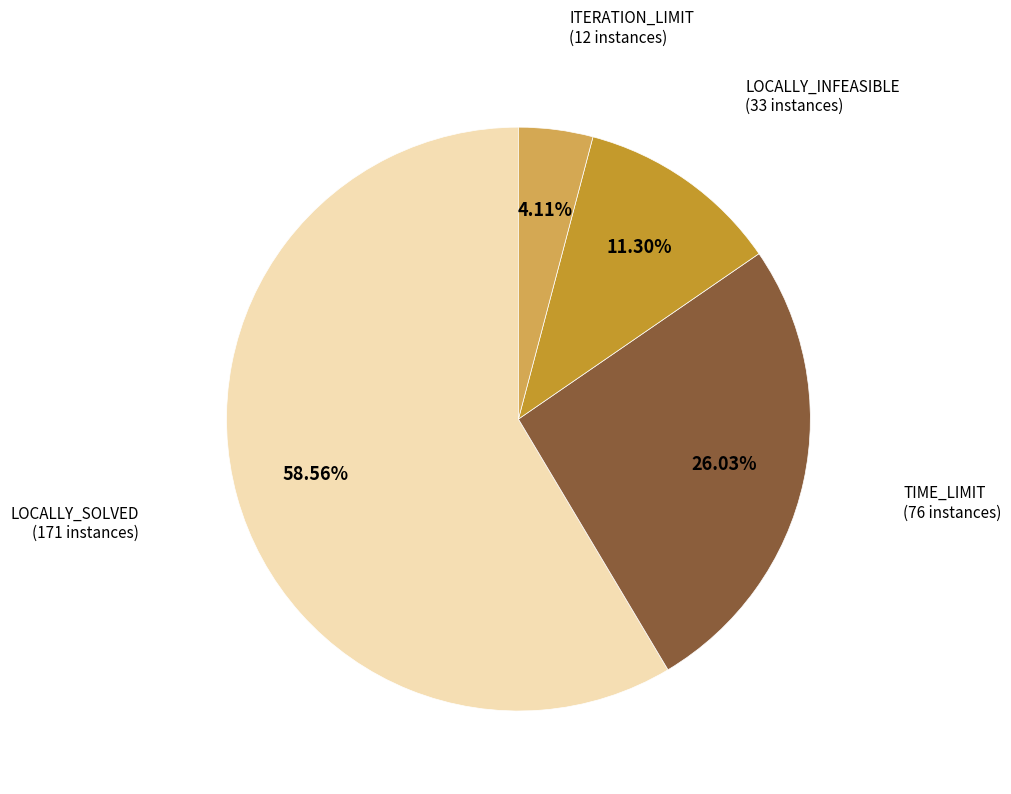

Count the number of slices in the pie.

4